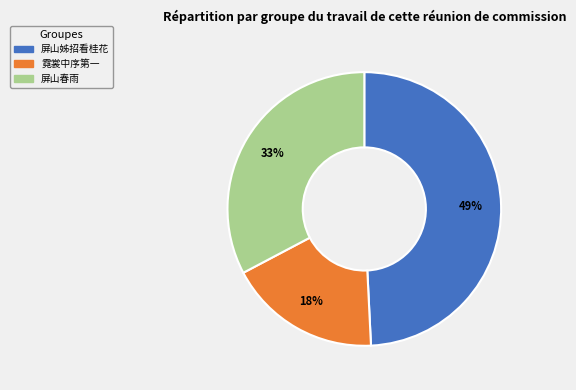

Does any single category account for the majority?

No